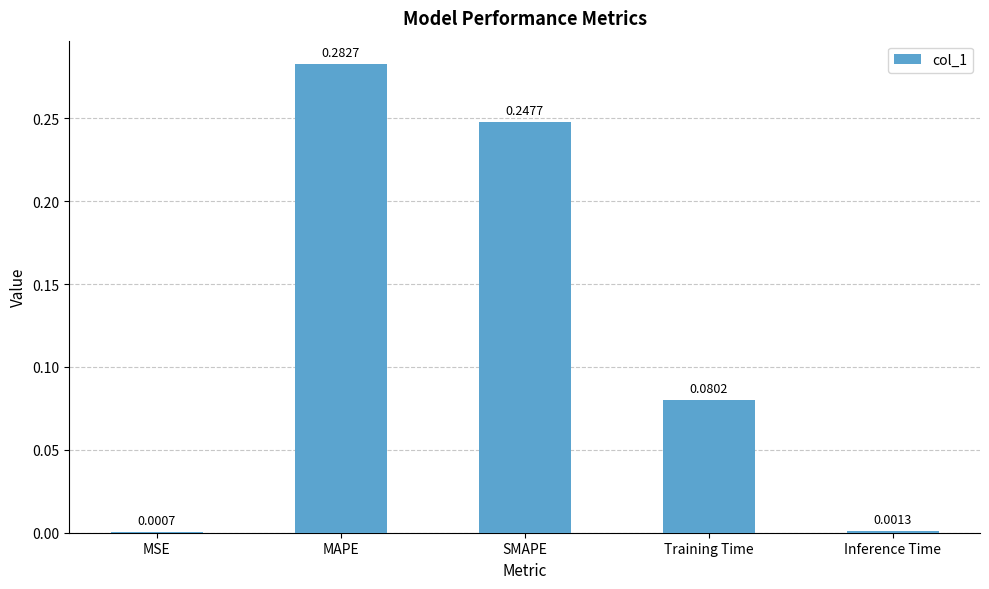

What is the sum of the values at MAPE and Training Time?

0.4